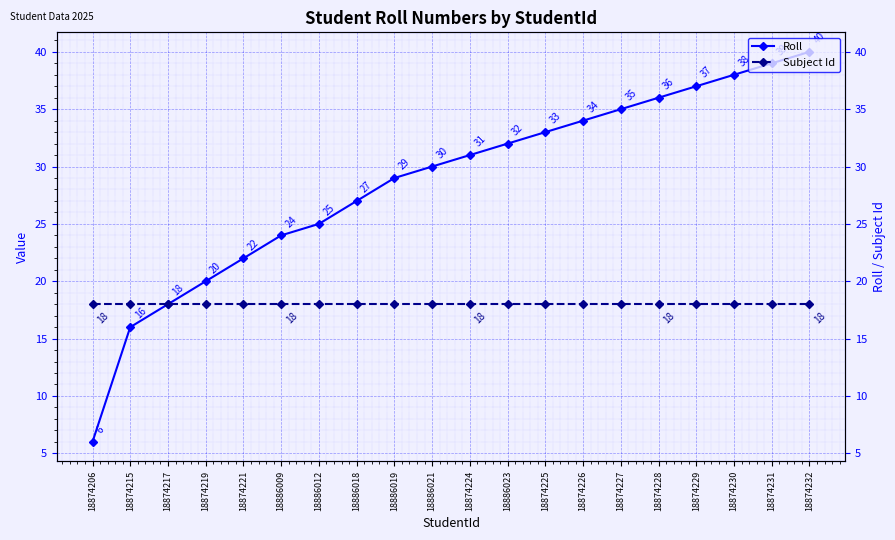

At which category is the sum across all series the highest?

18874232